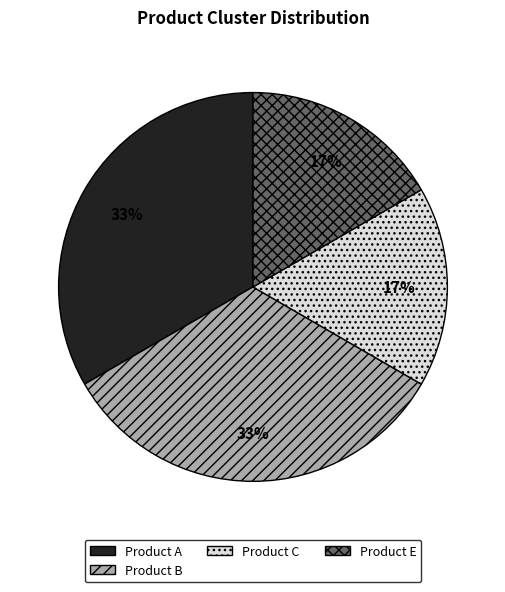

Is there a majority slice in this chart?

No